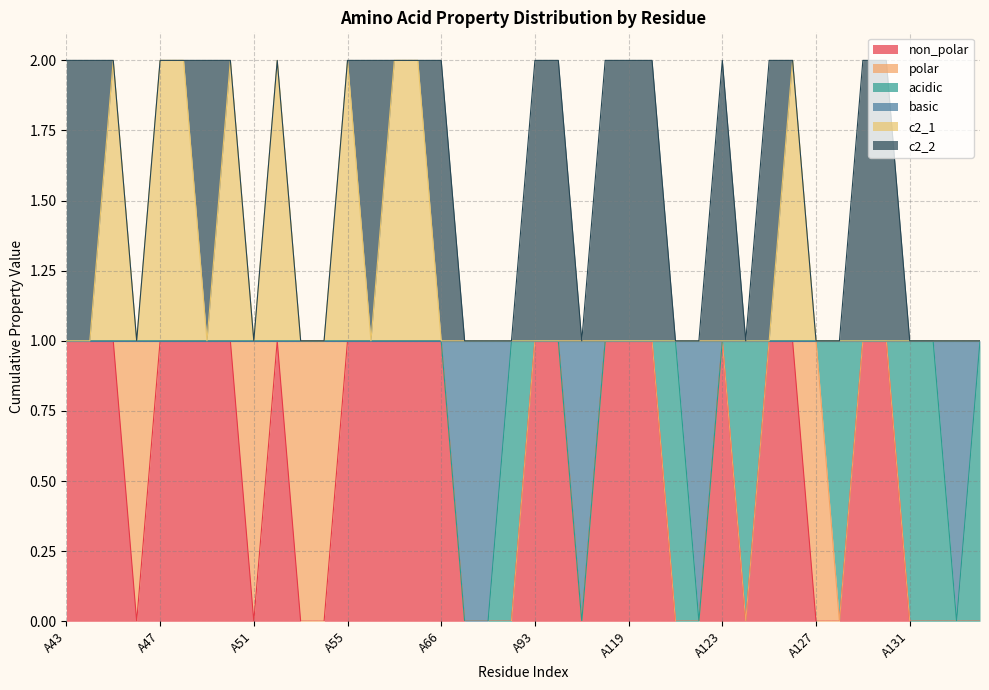

At which category is the sum across all series the highest?

A45